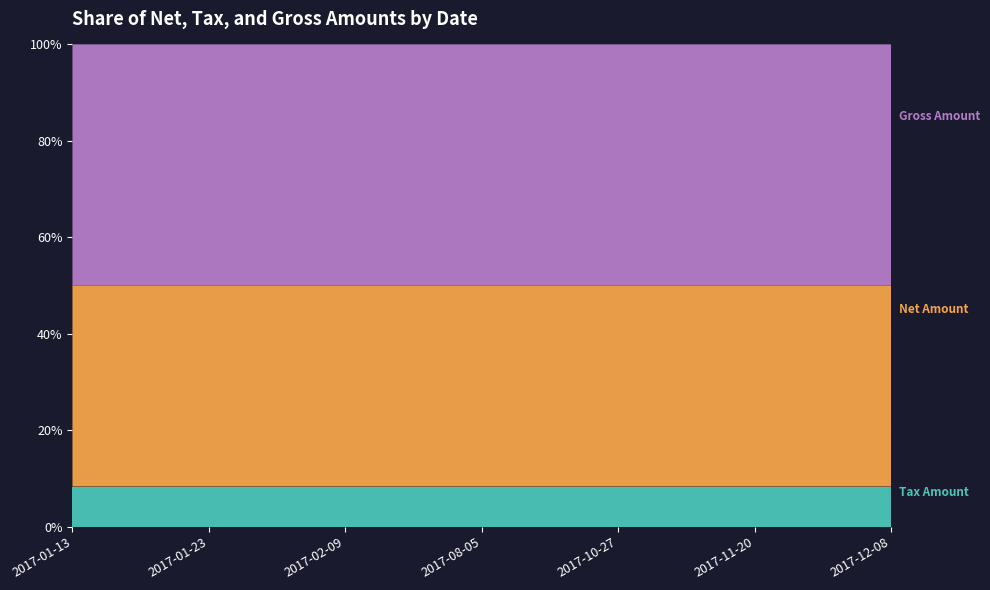

Reading left to right, transcribe all the data shown in this chart.

Net Amount: 295474.0	64037.0	138840.0	163079.0	76647.0	277454.0	131739.0
Tax Amount: 59094.8	12807.4	27768.0	32615.8	15329.4	55490.8	26347.8
Gross Amount: 354569.0	76844.4	166608.0	195695.0	91976.4	332945.0	158087.0